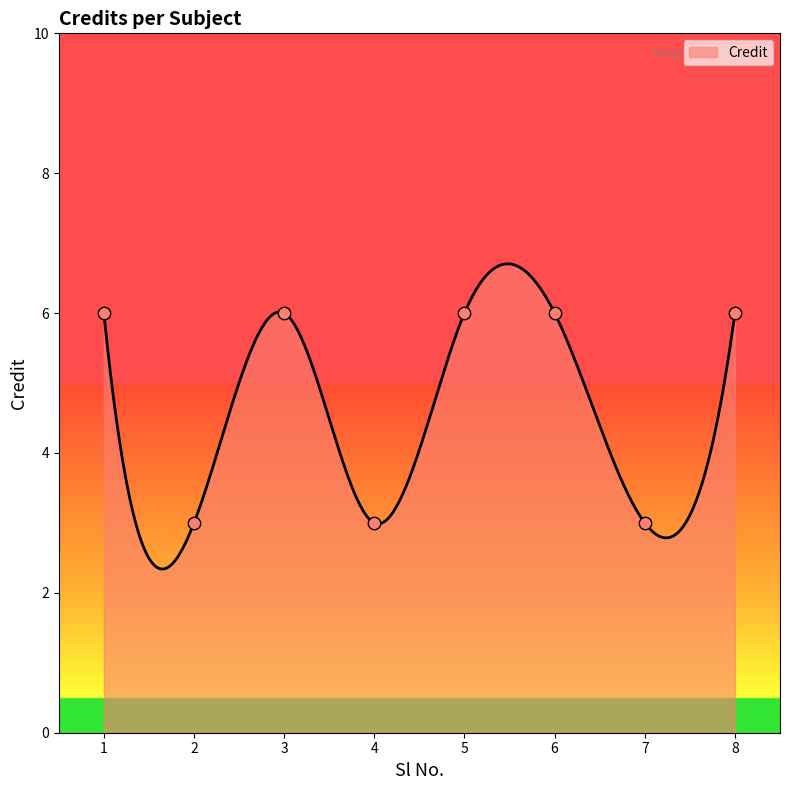

What is the smallest value displayed?

2.3